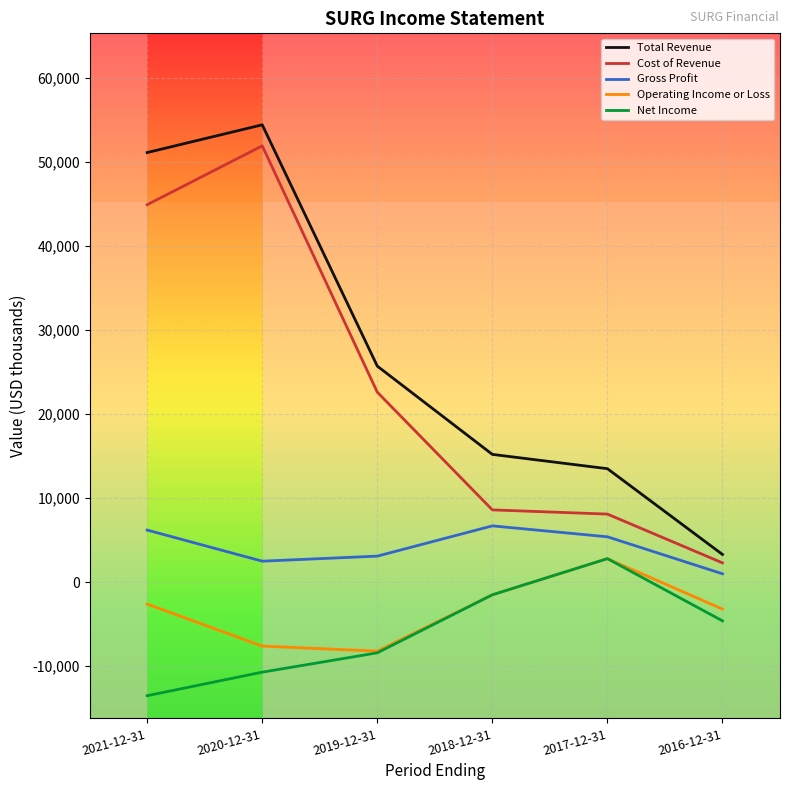

How many values in the Operating Income or Loss series are below -2600?

3